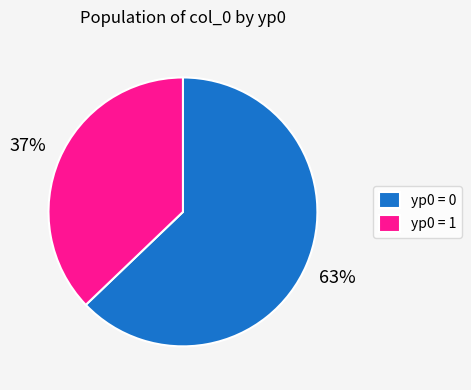

Combined, do yp0 = 0 and yp0 = 1 account for over 50%?

Yes